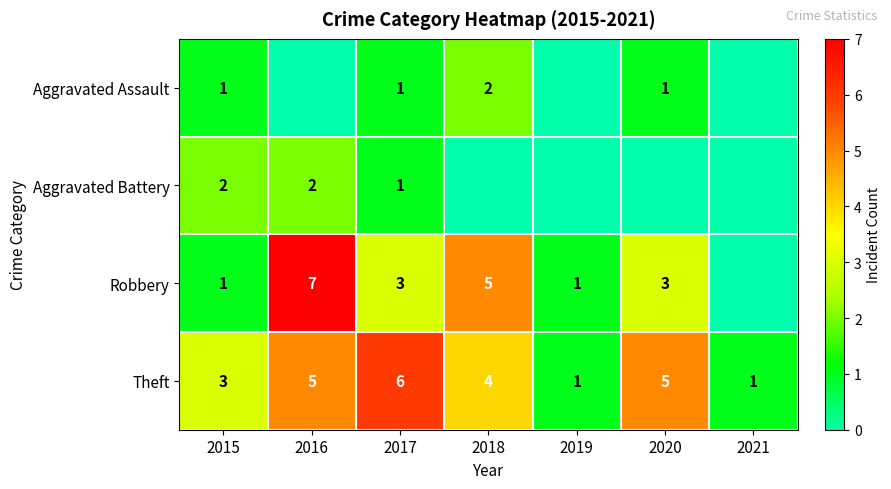

The Aggravated Battery series shows 2 at 2015. True or false?

True